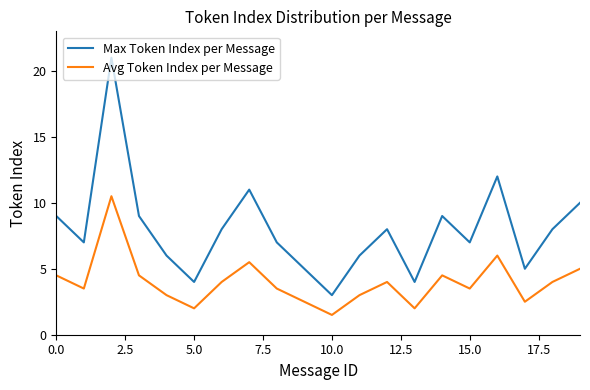

Reading left to right, what are all the values shown in this chart?

Max Token Index per Message: 9.0	7.0	21.0	9.0	6.0	4.0	8.0	11.0	7.0	5.0	3.0	6.0	8.0	4.0	9.0	7.0	12.0	5.0	8.0	10.0
Avg Token Index per Message: 4.5	3.5	10.5	4.5	3.0	2.0	4.0	5.5	3.5	2.5	1.5	3.0	4.0	2.0	4.5	3.5	6.0	2.5	4.0	5.0